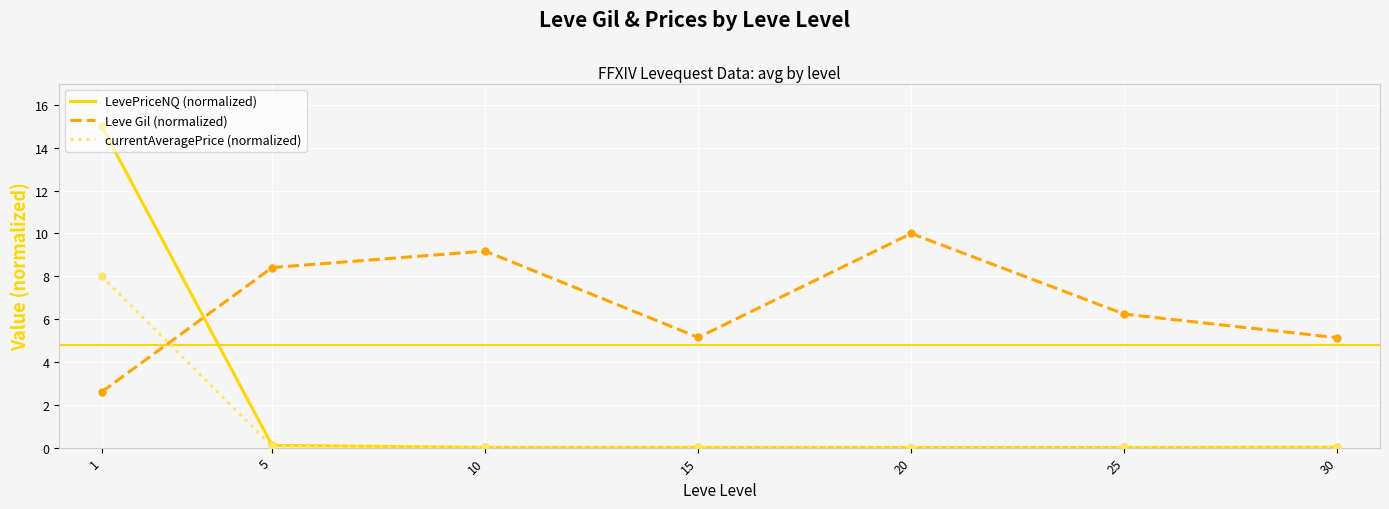

Which series has the widest spread of values?

LevePriceNQ (normalized)